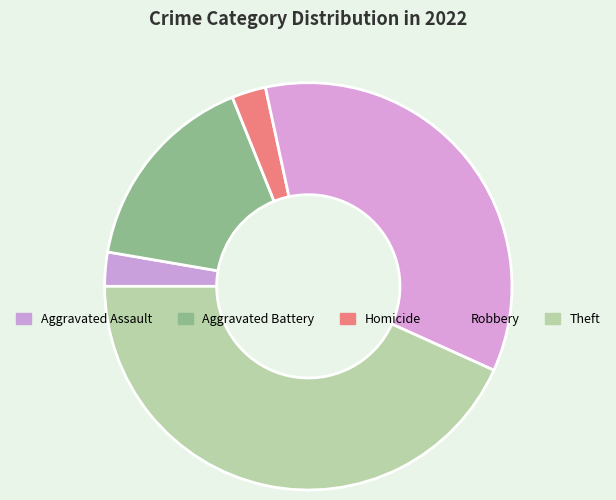

What is the largest slice in the pie chart?

Theft